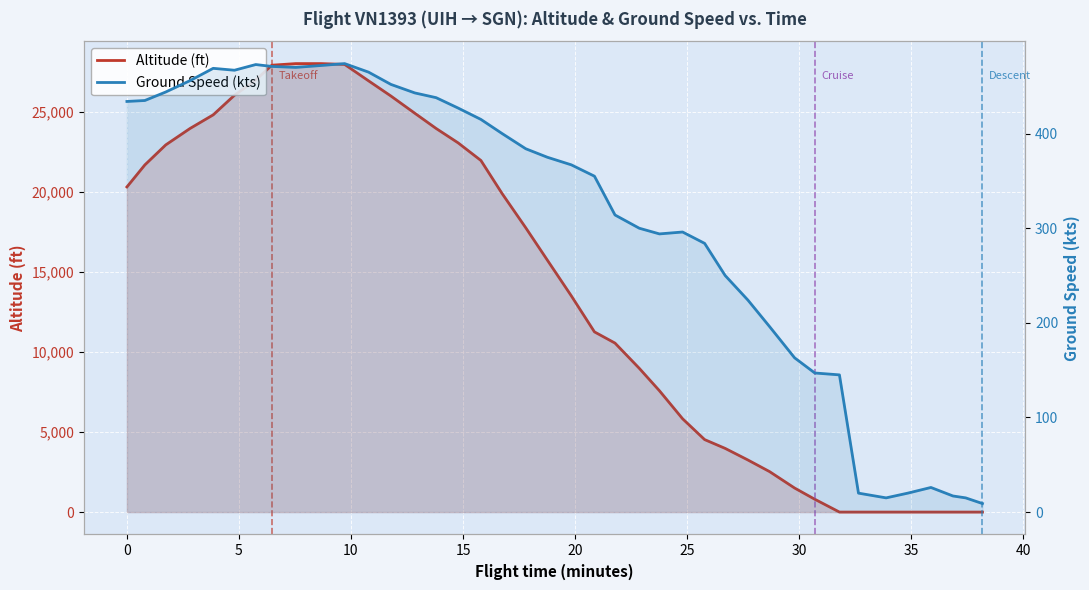

Where is altitude nearest to the value 14000?

20